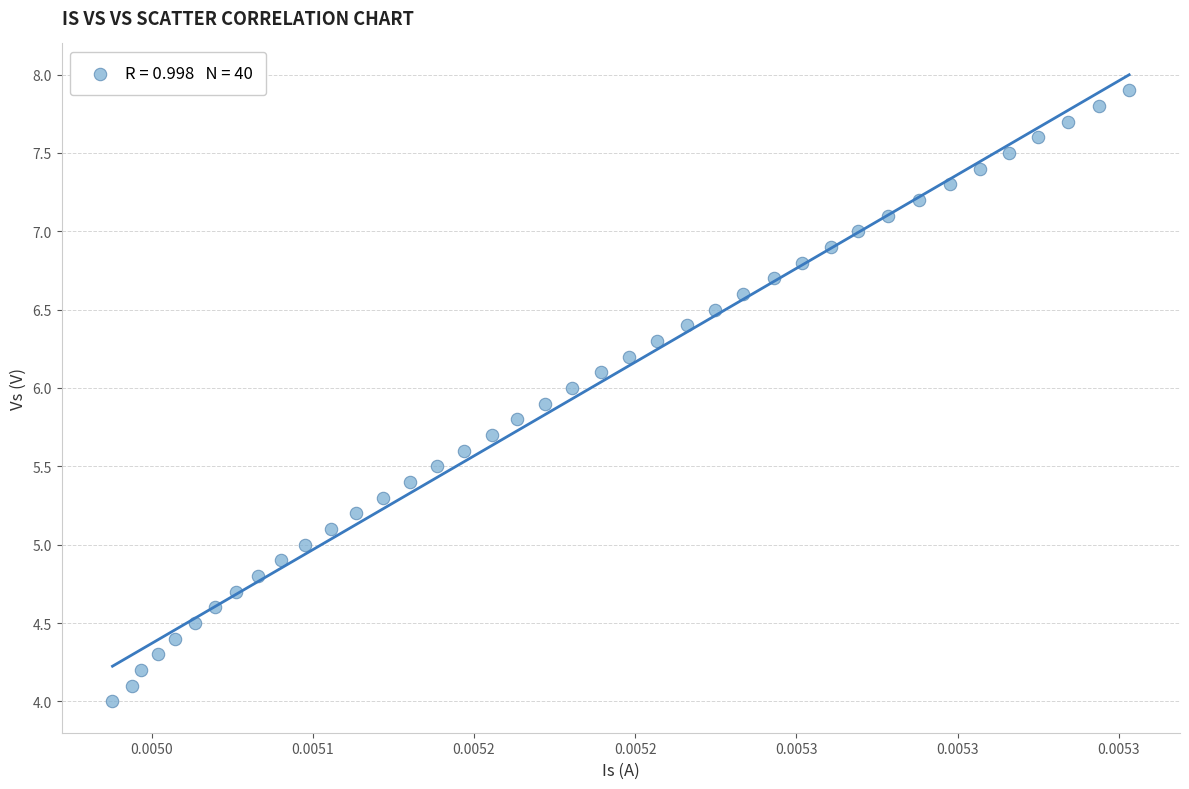

What is the range of Y values (max minus min)?

3.9